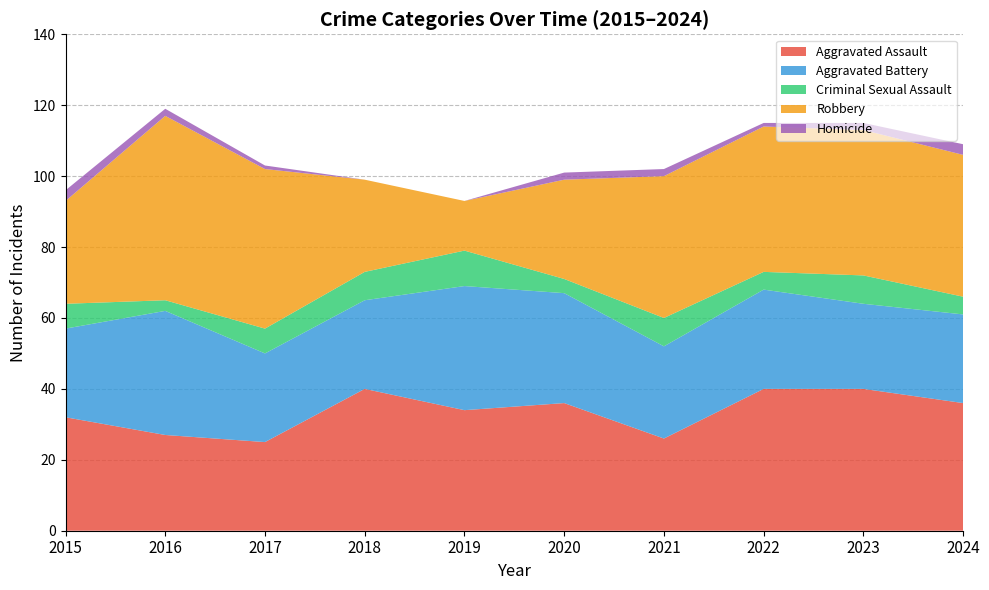

Reading right to left, transcribe all the data shown in this chart.

Aggravated Assault: 36	40	40	26	36	34	40	25	27	32
Aggravated Battery: 25	24	28	26	31	35	25	25	35	25
Criminal Sexual Assault: 5	8	5	8	4	10	8	7	3	7
Robbery: 40	41	41	40	28	14	26	45	52	29
Homicide: 3	2	1	2	2	0	0	1	2	3